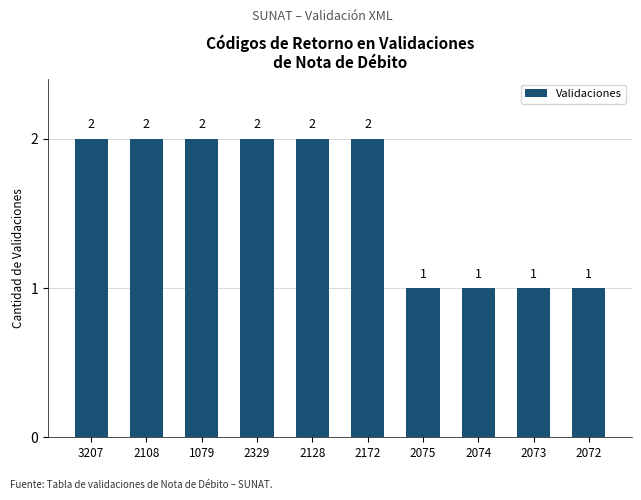

Reading left to right, list all the values displayed in this chart.

2	2	2	2	2	2	1	1	1	1